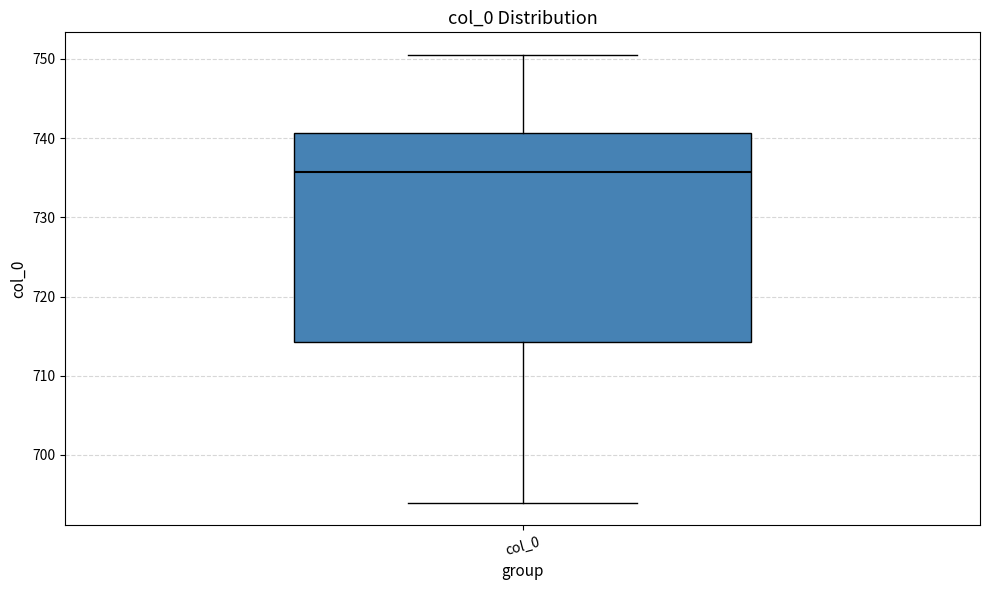

Read this box plot against the y-axis: the position of the median line, the range covered by the box, and the ends of both whiskers. The values are not printed on the chart, so give them approximately, as read against the axis.

median 736, box 714 to 741, whiskers 694 to 751